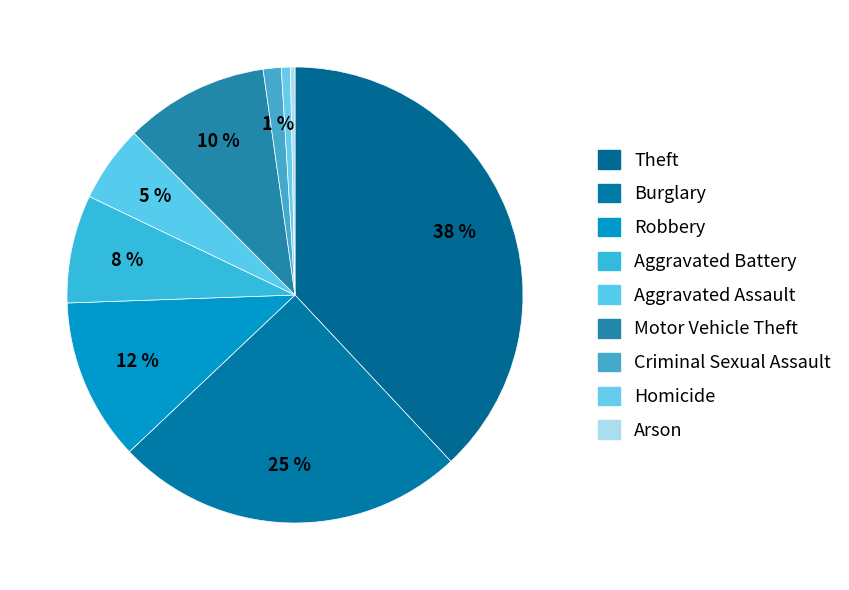

The Theft slice represents 50% of the pie. True or false?

False